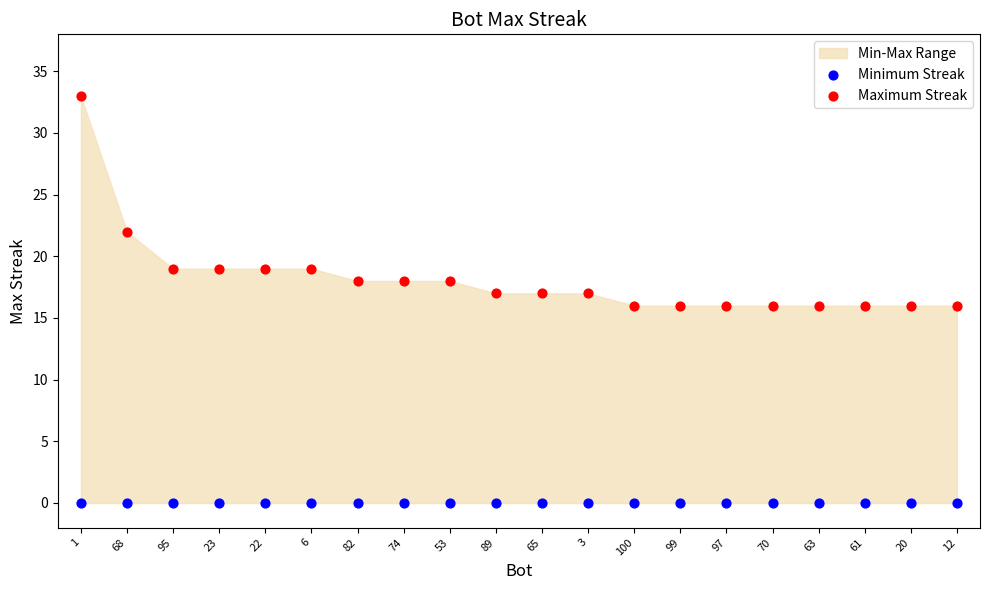

Which series contains the lowest Y value?

Minimum Streak